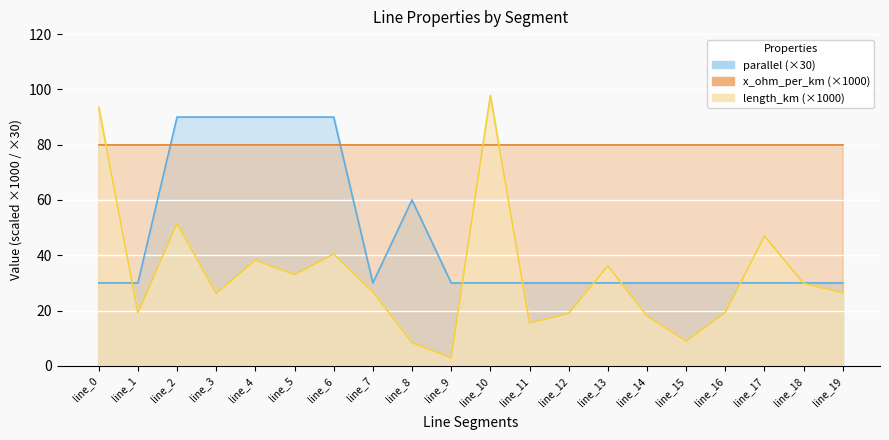

The length_km series shows 14.7 at line_8. True or false?

False